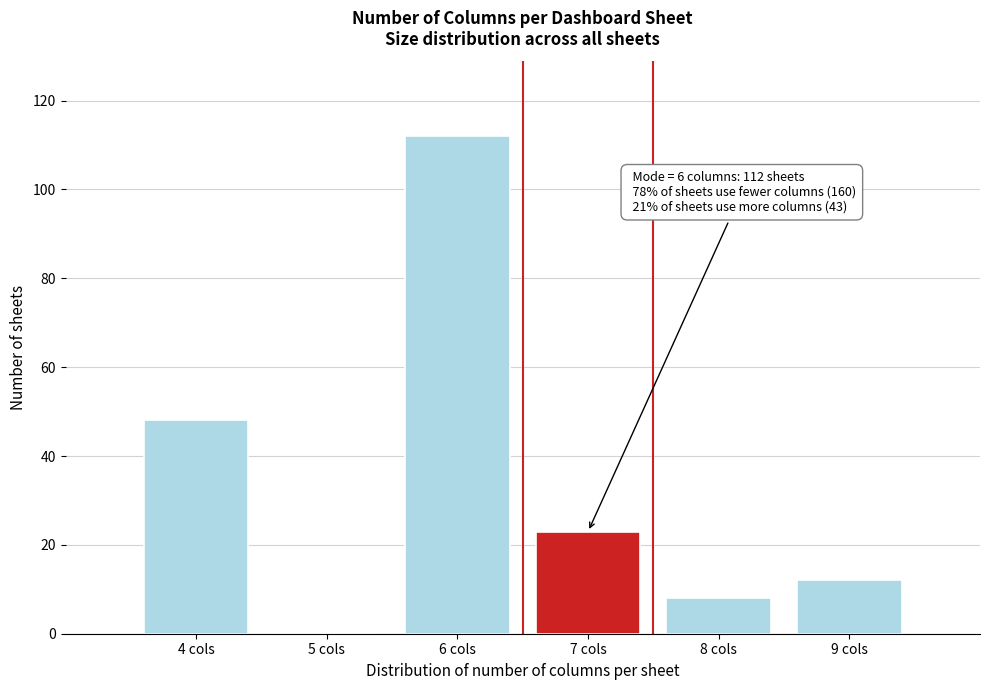

Reading left to right, extract all data points from this chart.

4 cols=48	5 cols=0	6 cols=112	7 cols=23	8 cols=8	9 cols=12